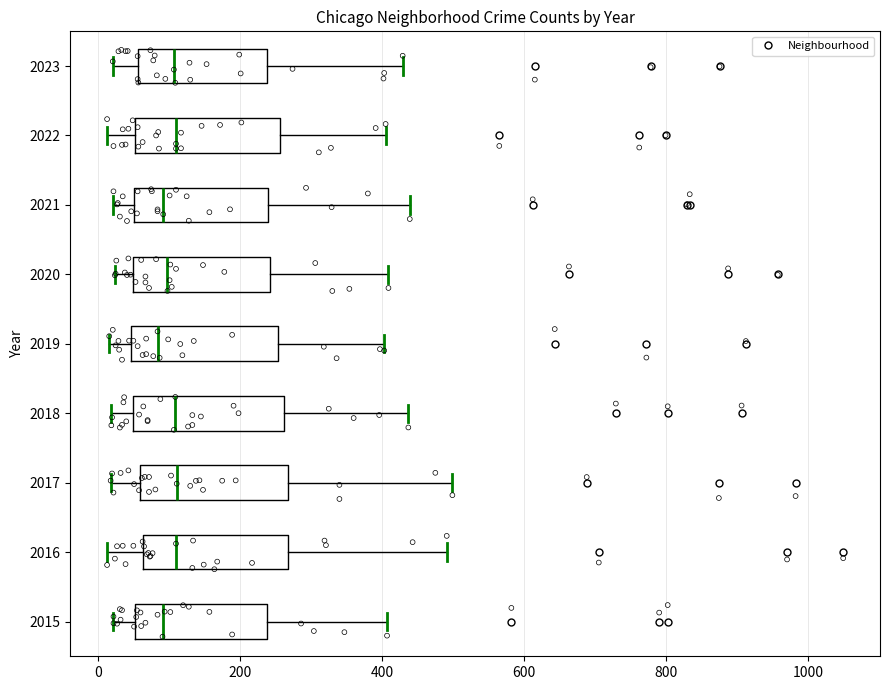

Where is the right edge of the box at y = 2019 on the x-axis? The values are not printed on the chart, so give them approximately, as read against the axis.

260